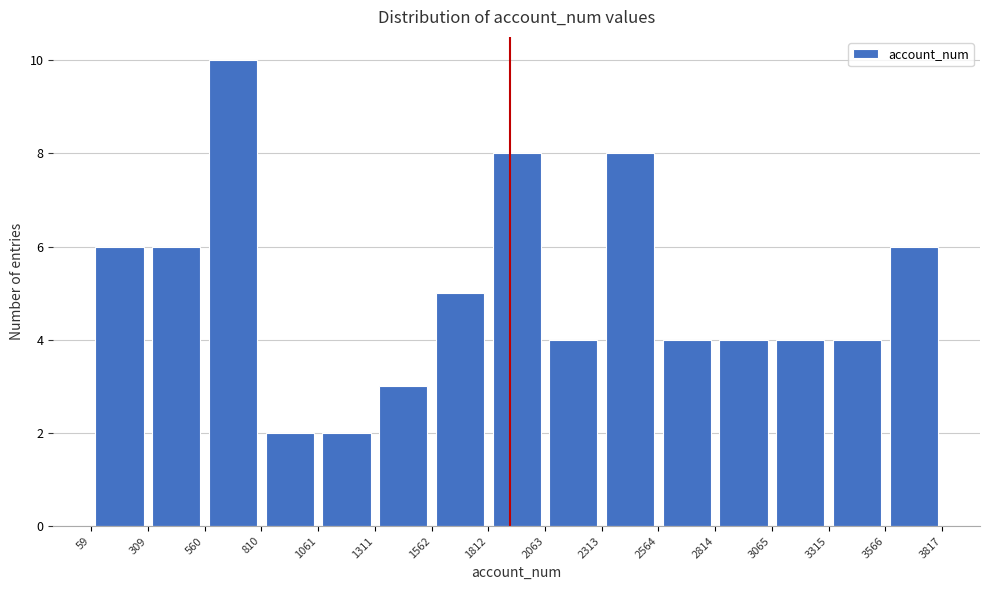

What is the height of the bar covering 1061 to 1311 on the x-axis? The values are not printed on the chart, so give them approximately, as read against the axis.

2